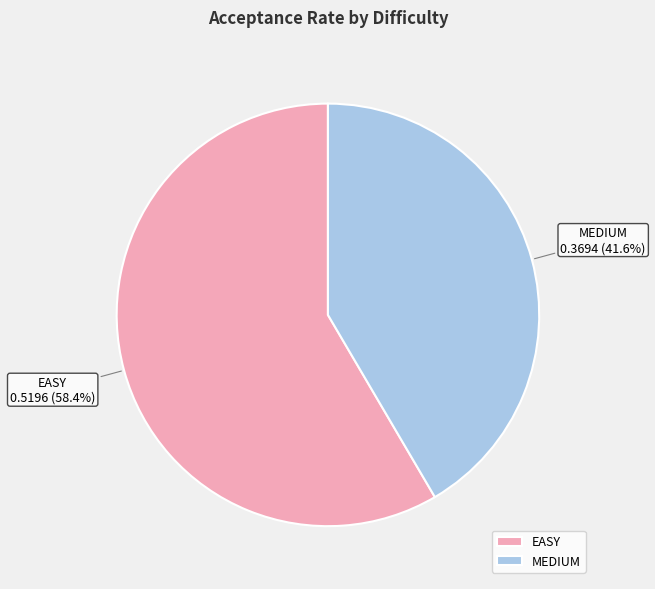

To the nearest percent, what is the average slice percentage?

50%